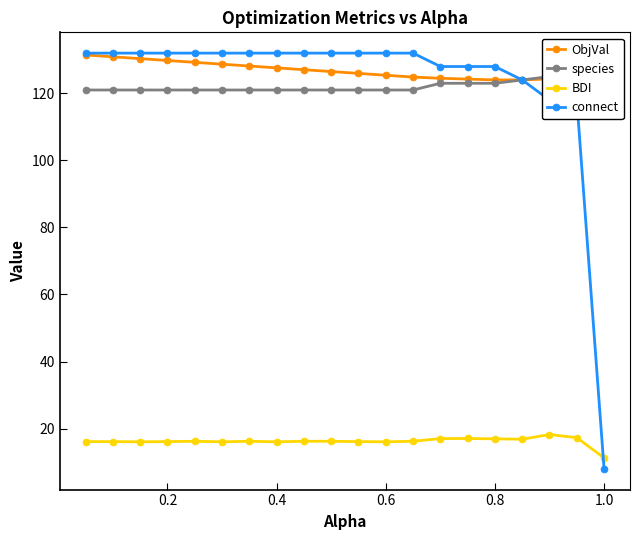

True or false: BDI has more than 0 interior local peaks.

True